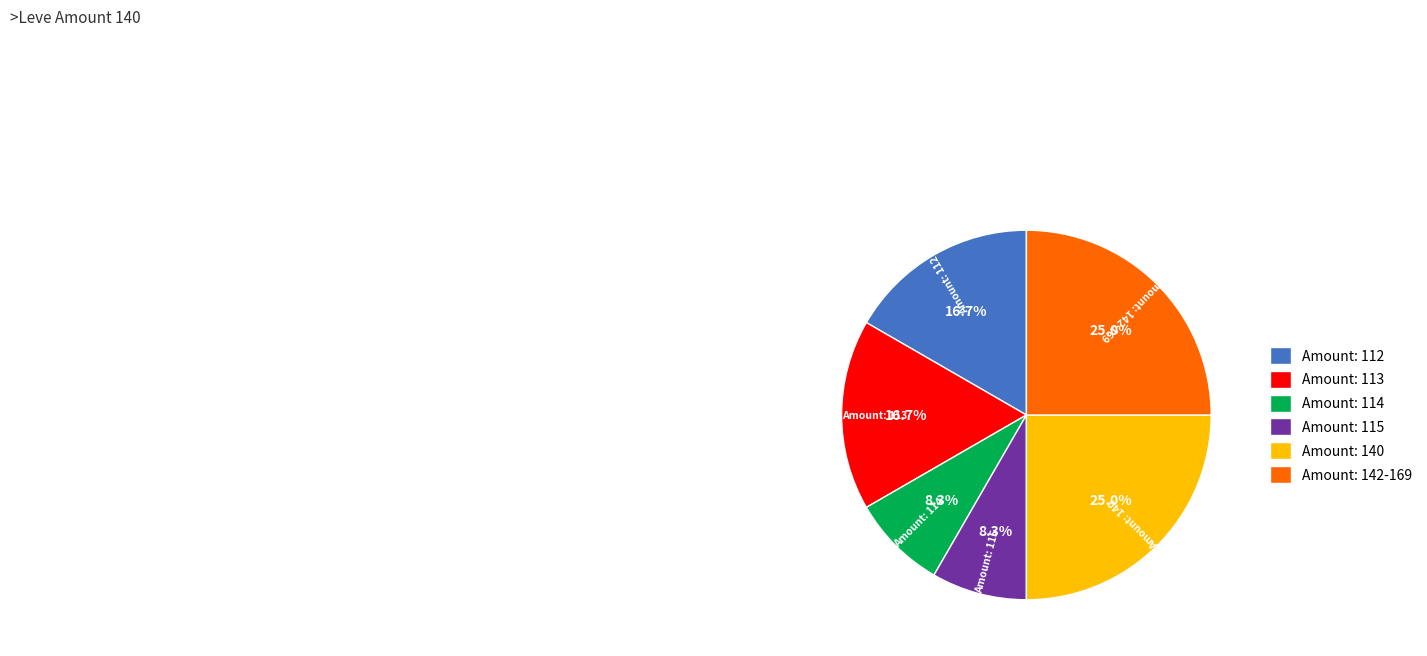

To the nearest percent, what is the difference between the largest and smallest slice percentages?

17%